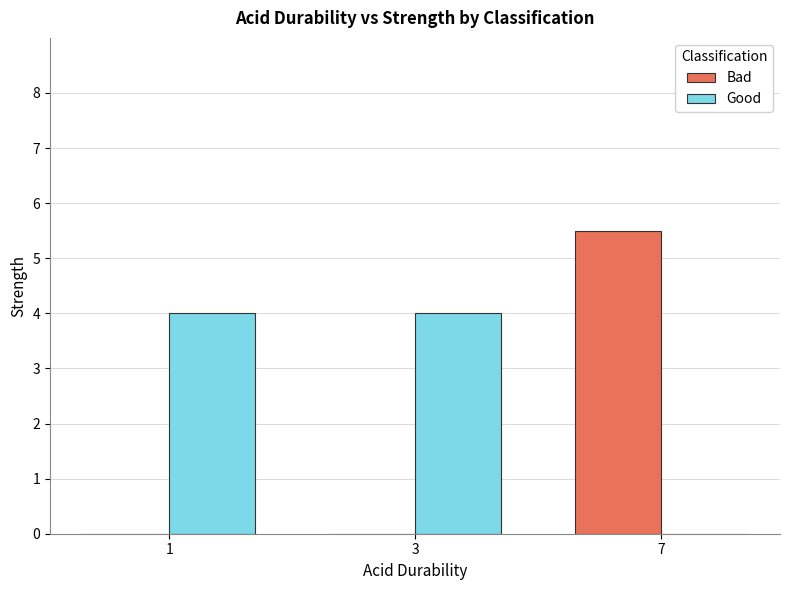

At which category is the sum across all series the highest?

7